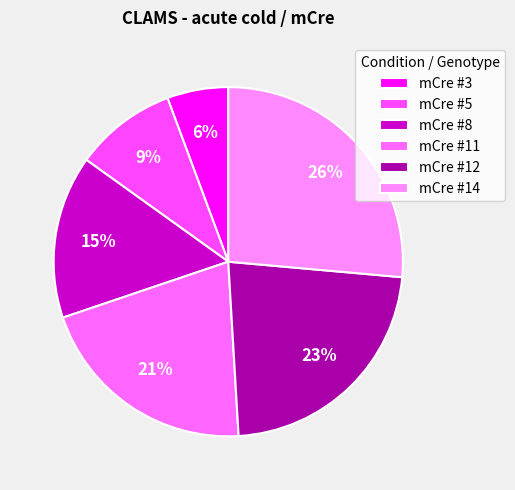

Approximately how many times larger is the value at mCre #11 compared to mCre #5?

2.2